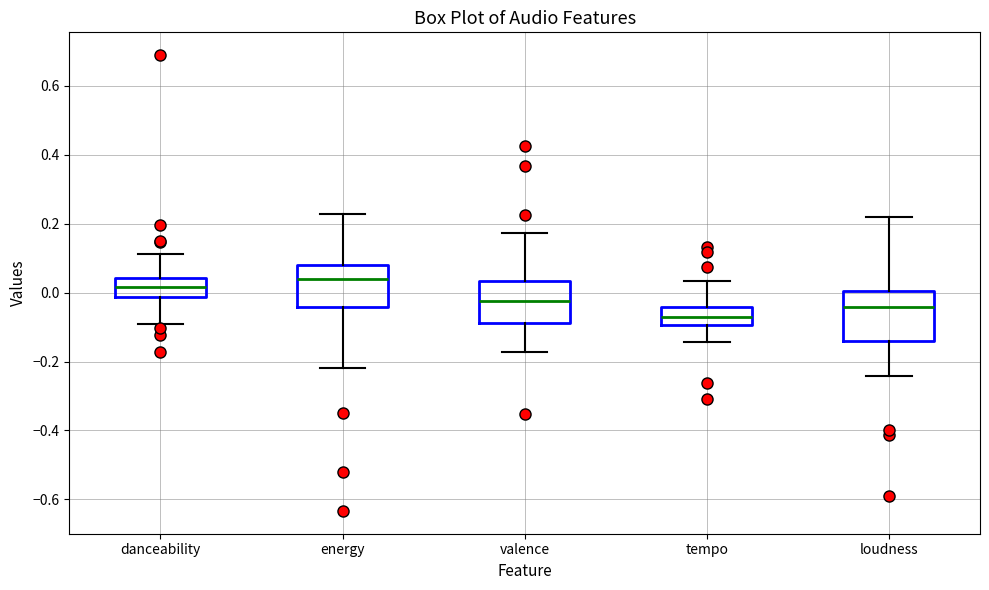

Where does the lower whisker of the box for danceability end on the y-axis? The values are not printed on the chart, so give them approximately, as read against the axis.

-0.10